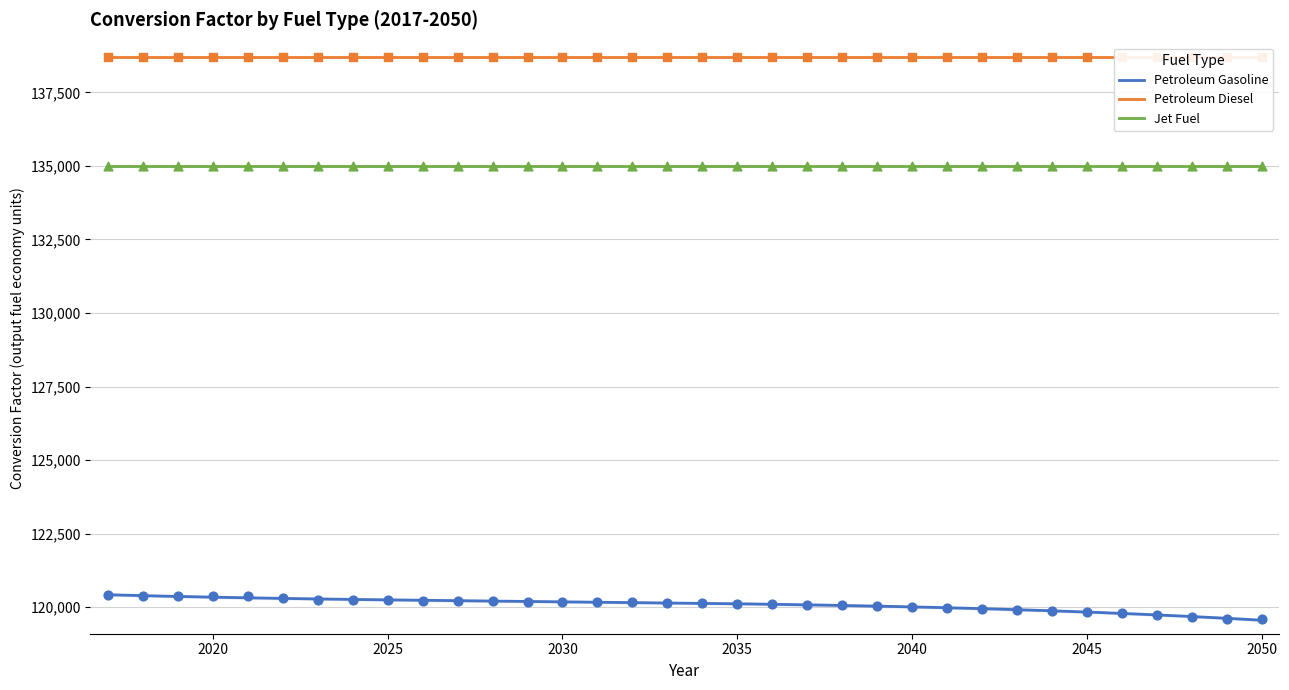

At which category is the sum across all series the highest?

2017